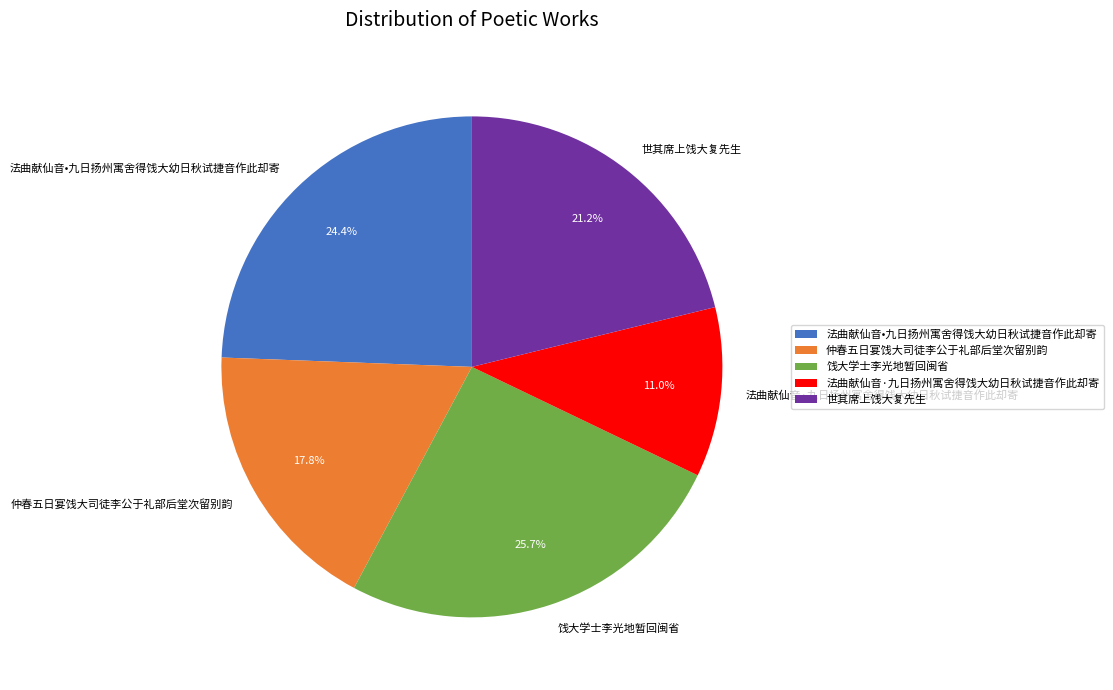

Which slice is the largest?

饯大学士李光地暂回闽省